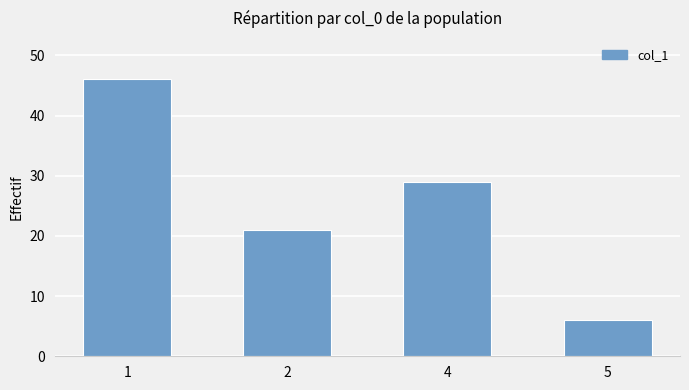

List the labels in order of value, smallest first.

5, 2, 4, 1